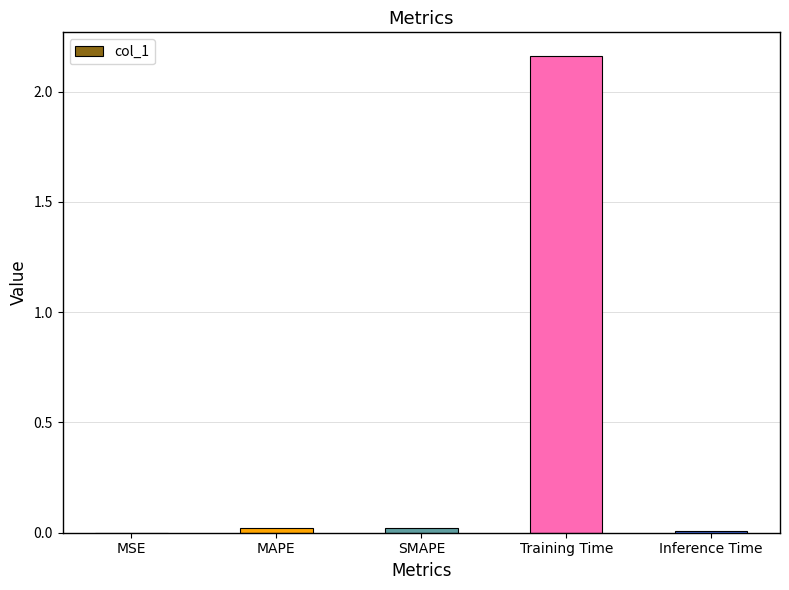

Is it true that the value at MSE is 0.0?

True